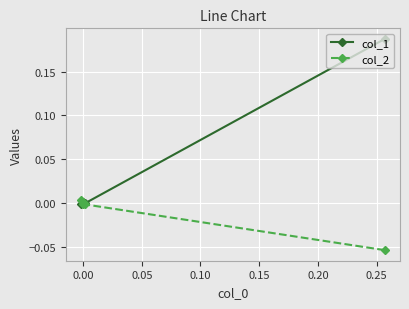

Rank the series by their maximum value, from highest to lowest.

col_1, col_2